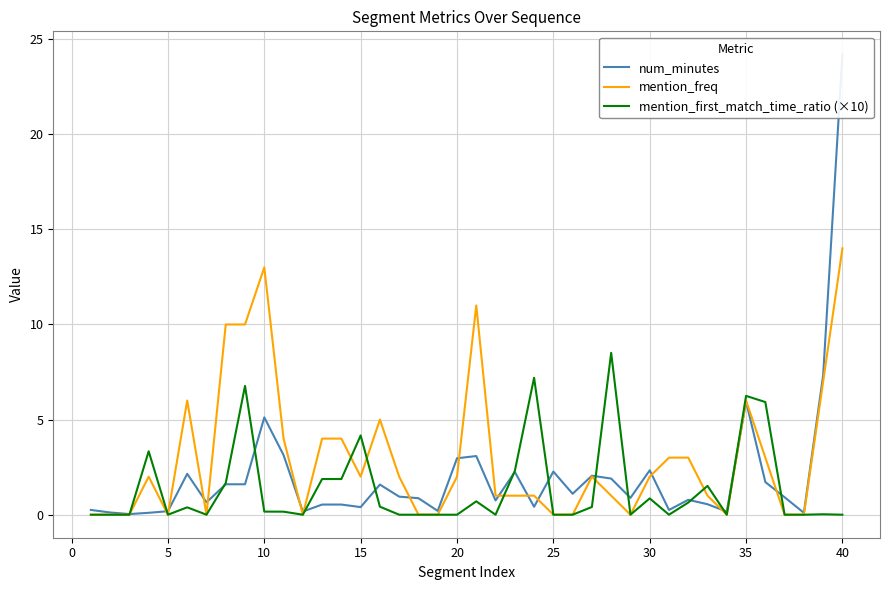

True or false: mention_freq has a value of 9.0 at 25.

False